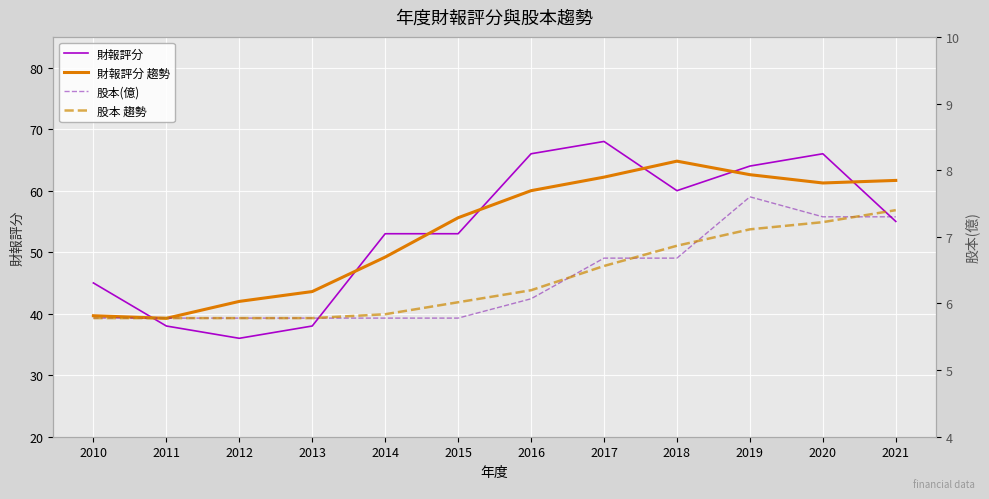

At which label does 股本(億) first exceed 6?

2016